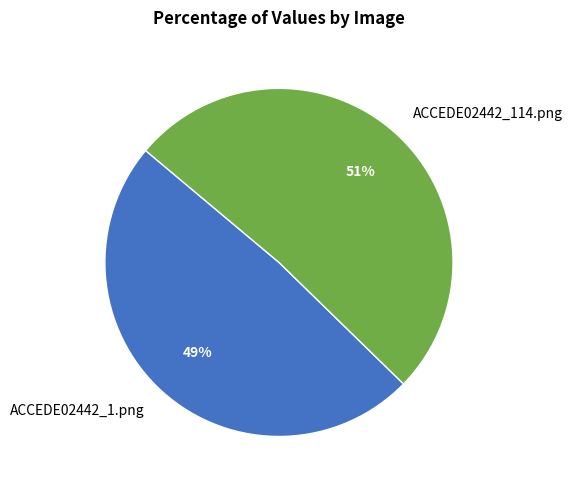

Rank the categories by value from lowest to highest.

ACCEDE02442_1.png, ACCEDE02442_114.png